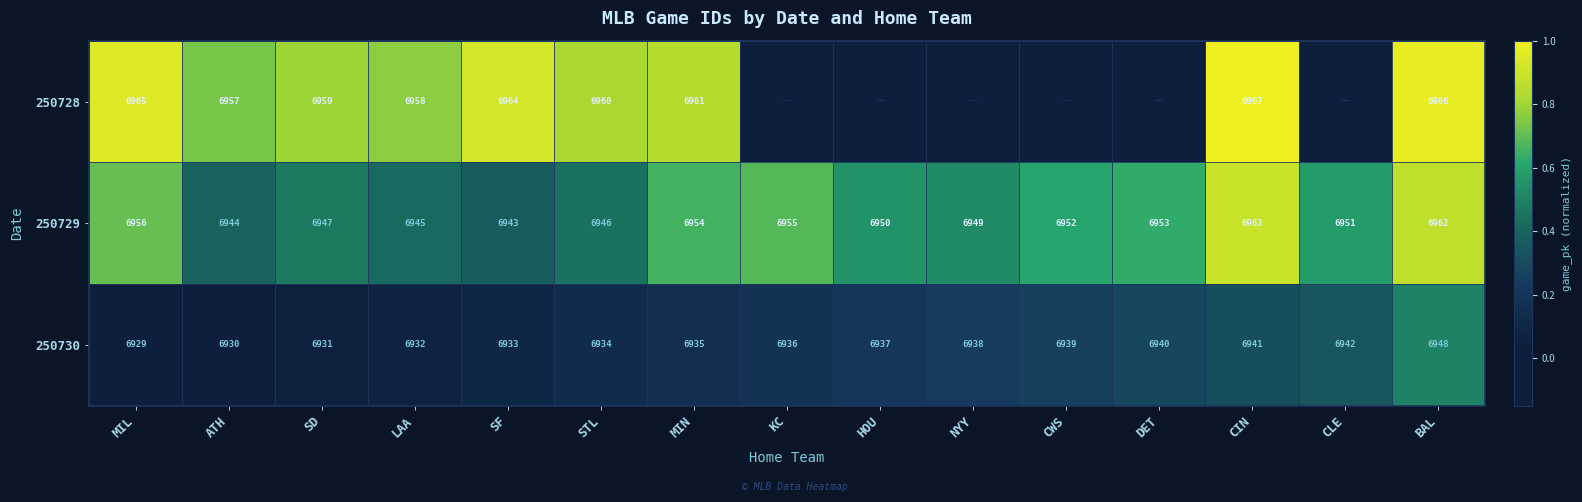

Rank the categories by 250729 value from lowest to highest.

SF, ATH, LAA, STL, SD, NYY, HOU, CLE, CWS, DET, MIN, KC, MIL, BAL, CIN